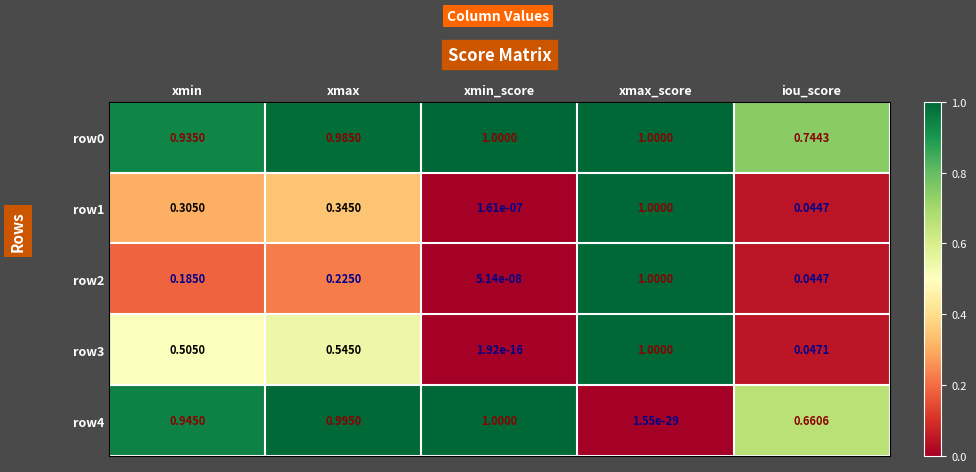

Between xmax and xmax_score, which series saw the biggest shift?

row4